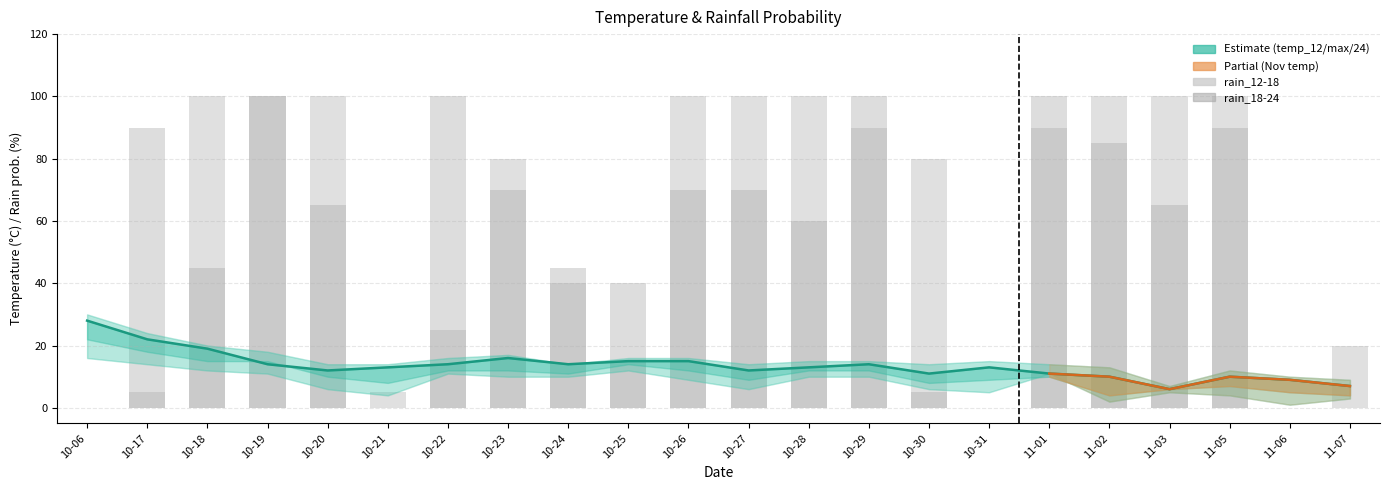

At how many categories does at least one series exceed 36?

17